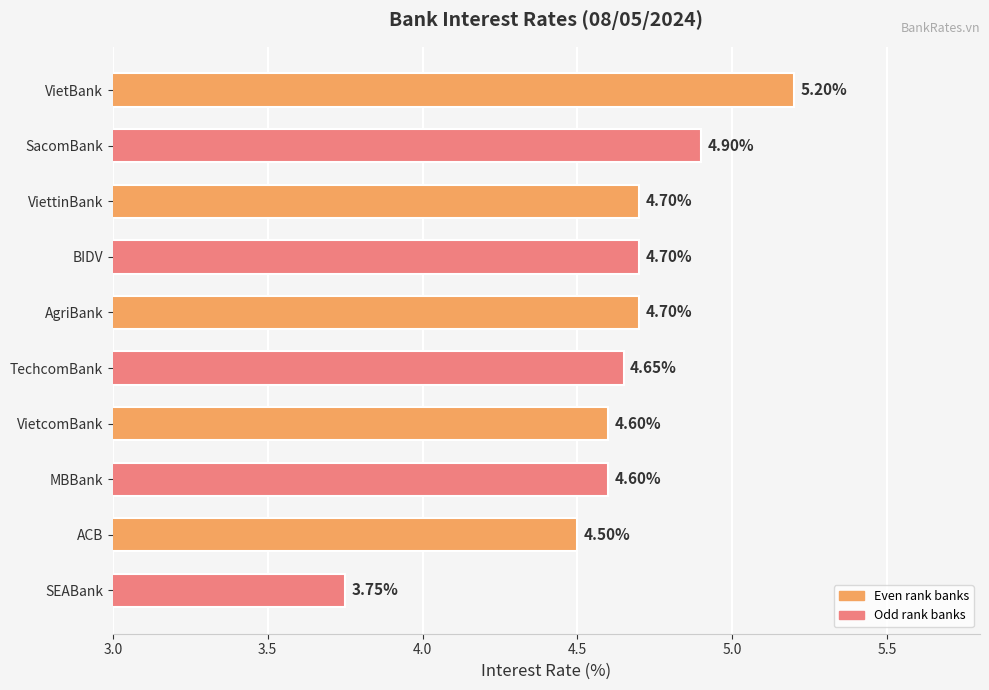

Where is the data nearest to the value 4?

SEABank